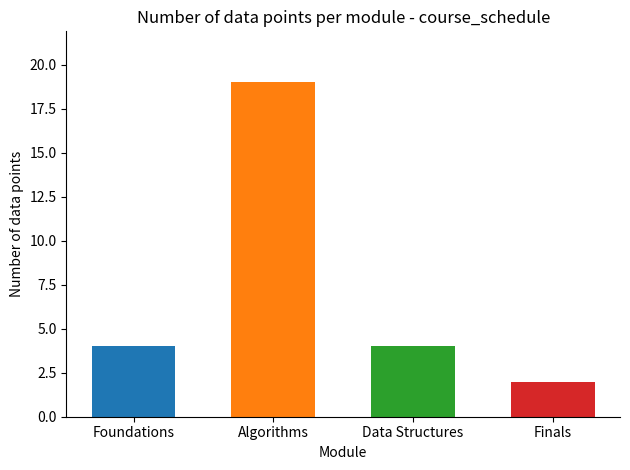

How many bars are there in total?

4